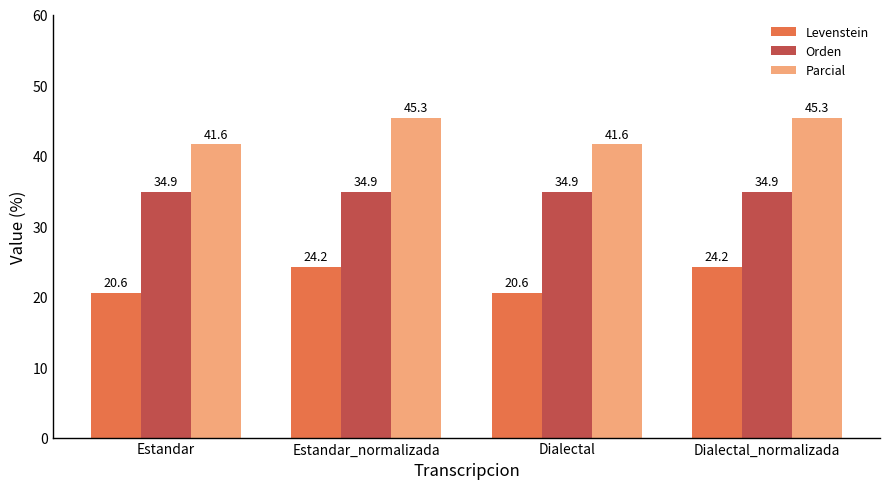

What position from the right is Dialectal_normalizada?

1